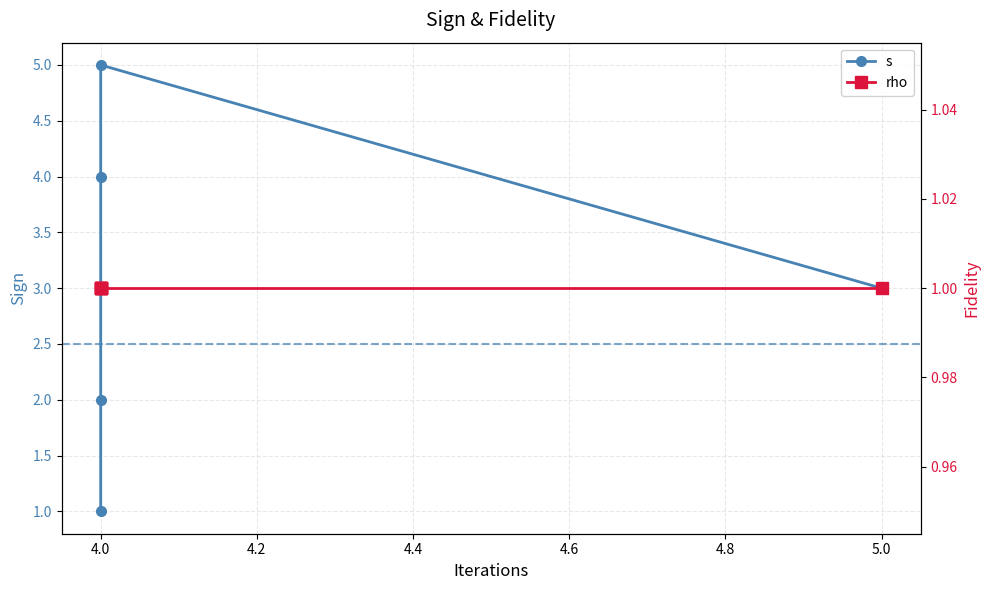

Which has a higher value, 4.0 or 5.0?

5.0